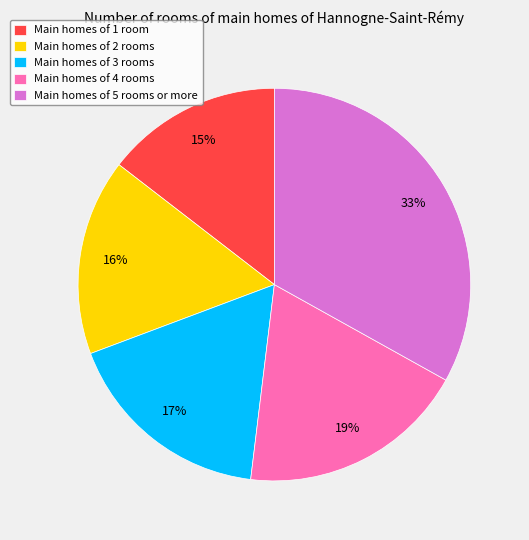

Which slice is the smallest?

Main homes of 1 room